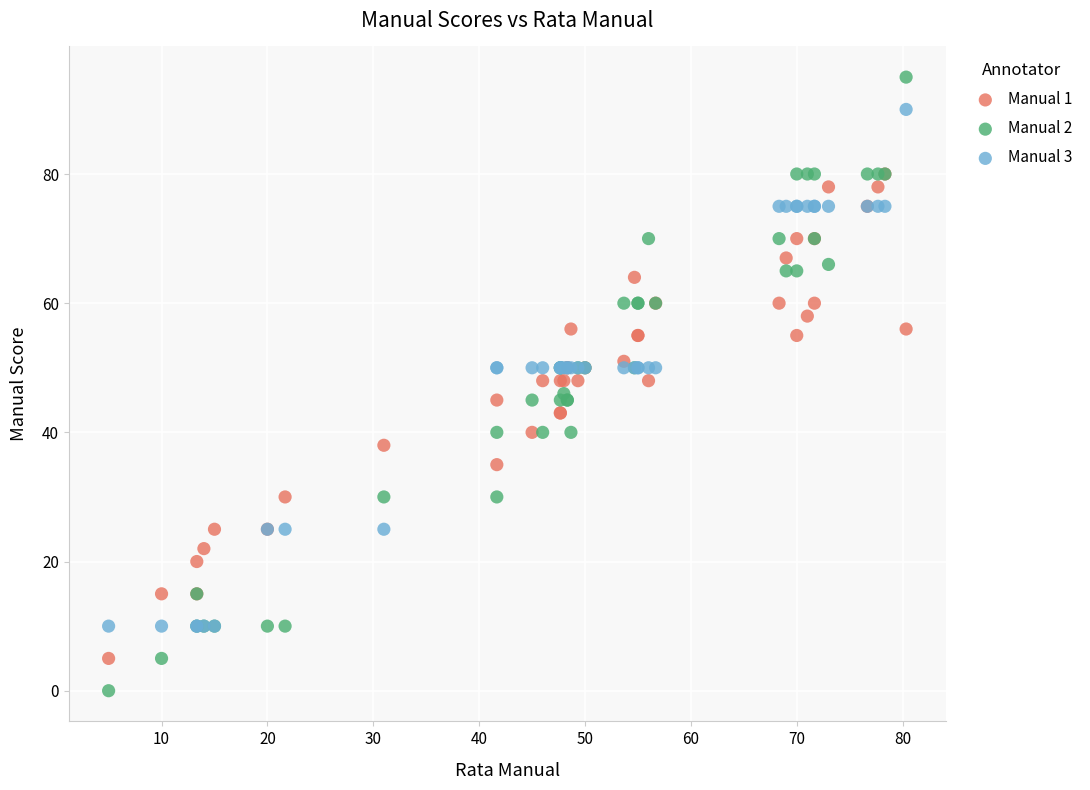

What are all the series names shown in the legend?

Manual 1, Manual 2, Manual 3